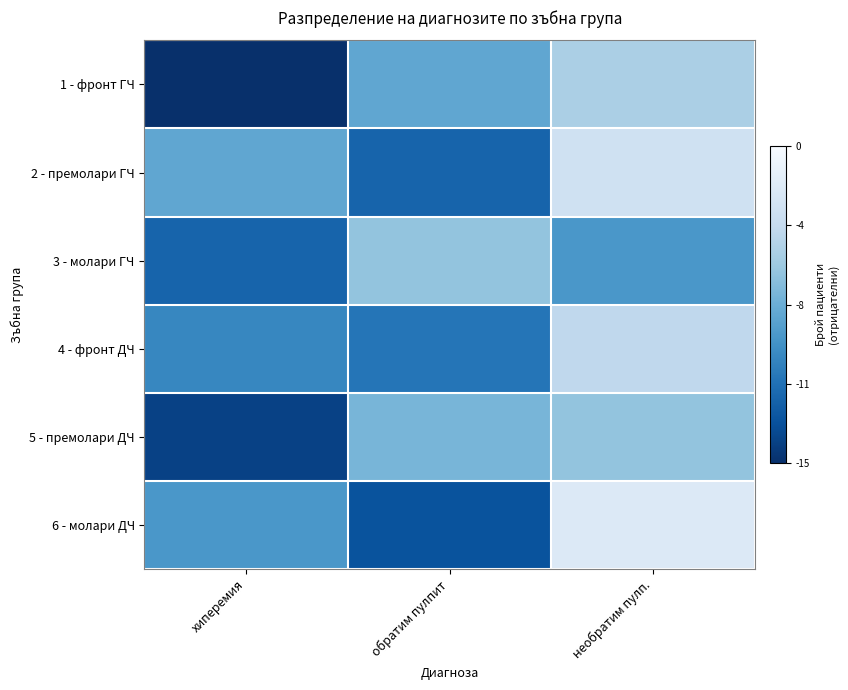

What is the total value across all series at обратим пулпит?

-57